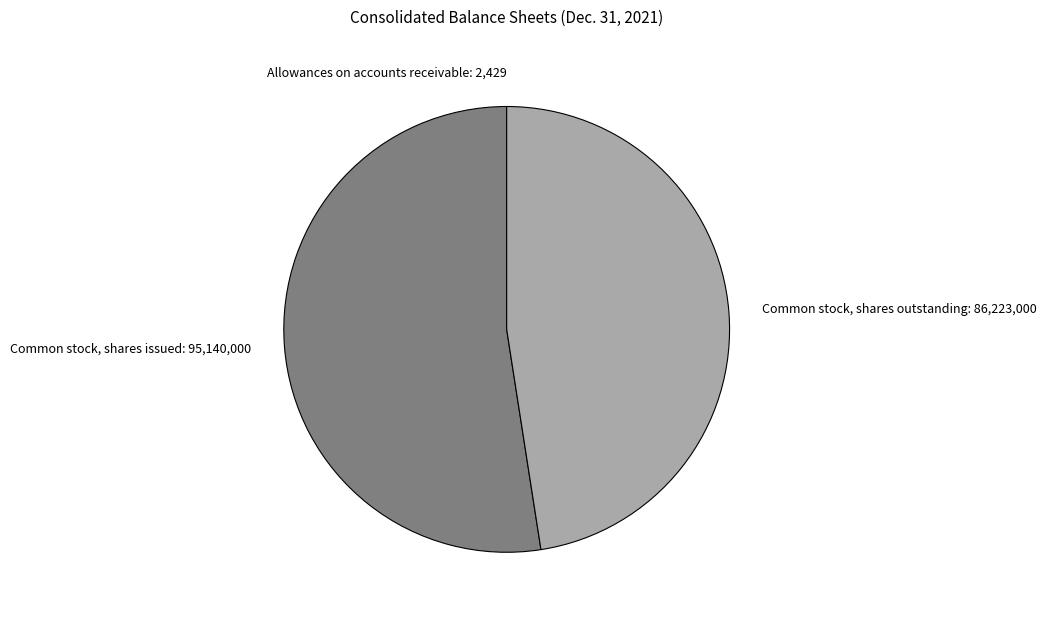

Is Common stock, shares issued: 95,140,000 the majority of the pie?

Yes